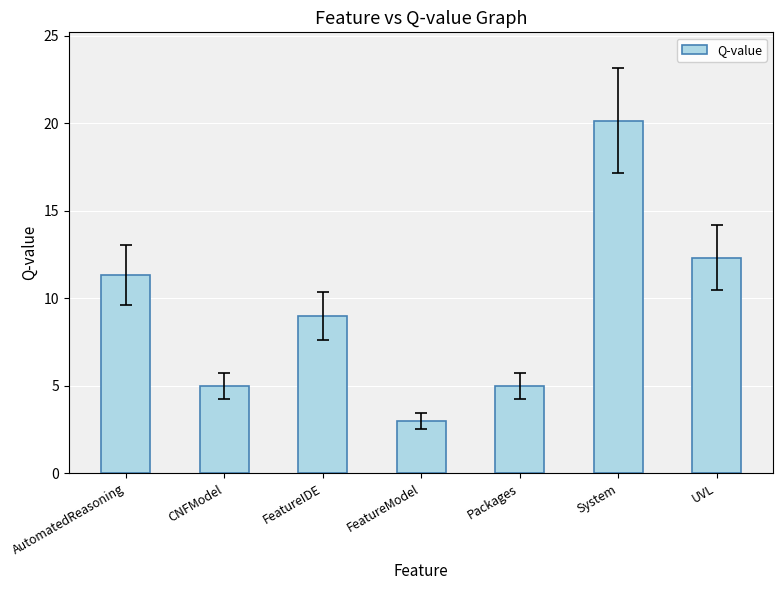

How many data points are less than 9?

3